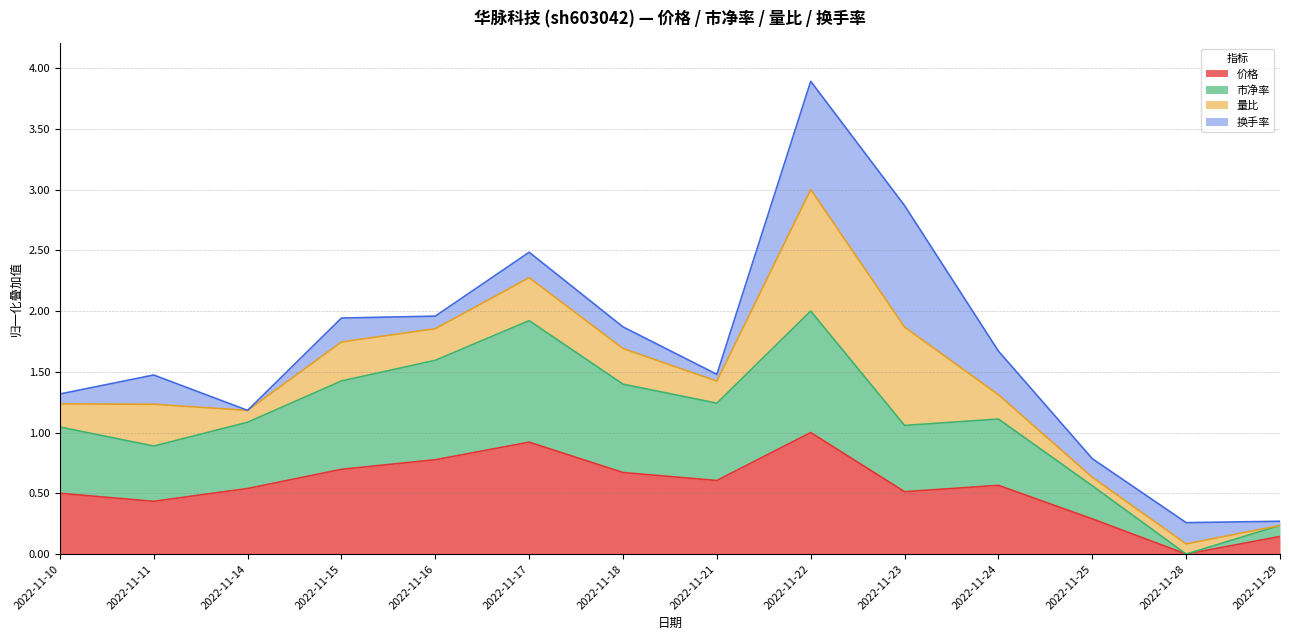

How many values in the 价格 series exceed 0?

13